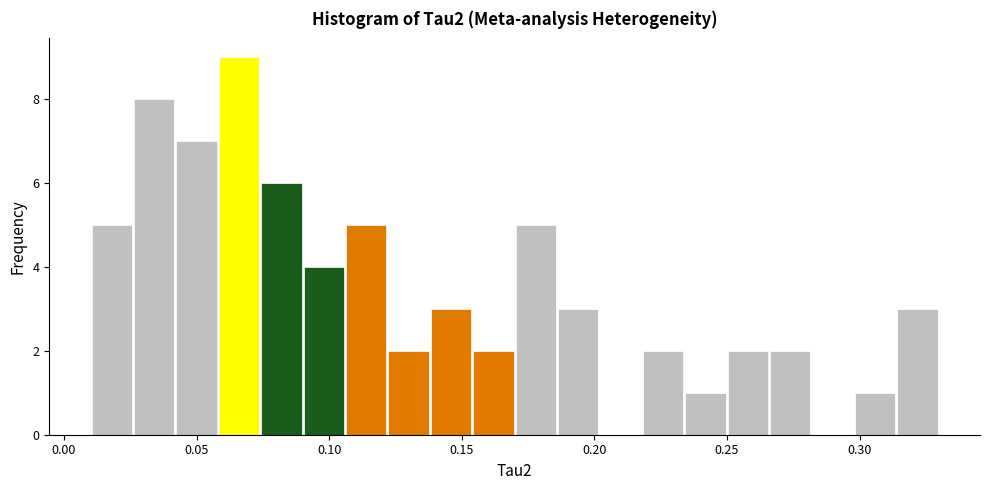

Around what value on the x-axis is the tallest bar? Give the approximate position of its centre, as read against the axis.

0.065